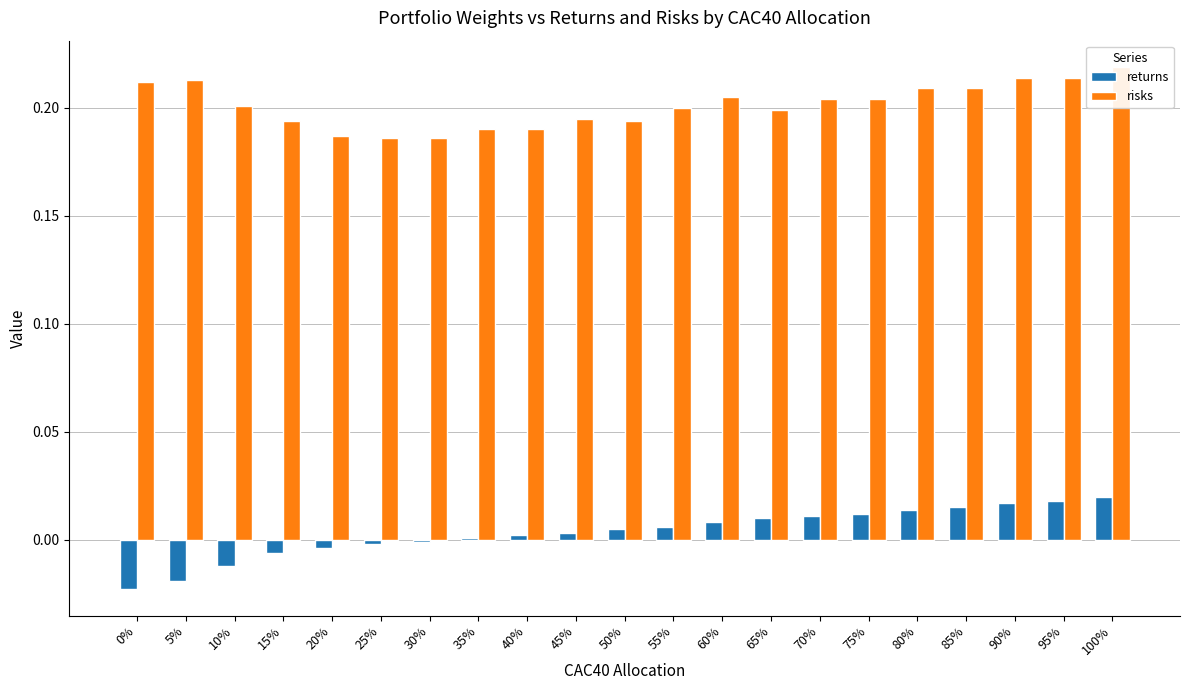

At 15%, list the series in order from largest to smallest.

risks, returns